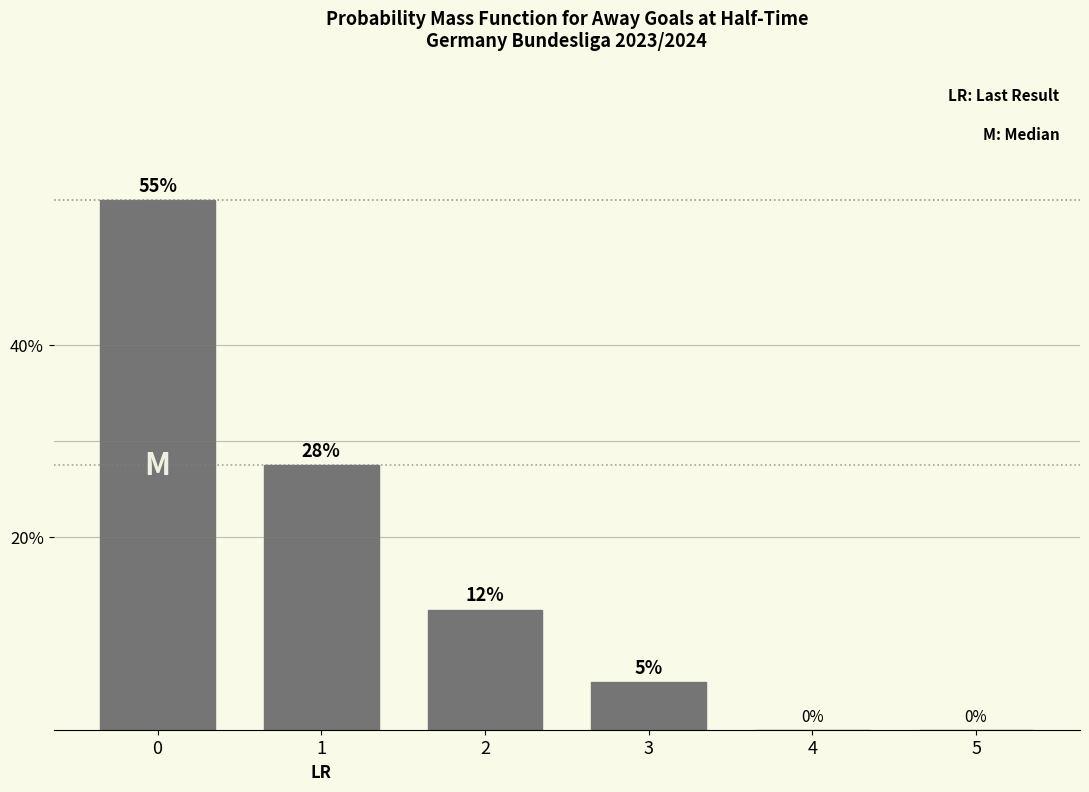

What is the sum of the values at 4 and 3?

5.0